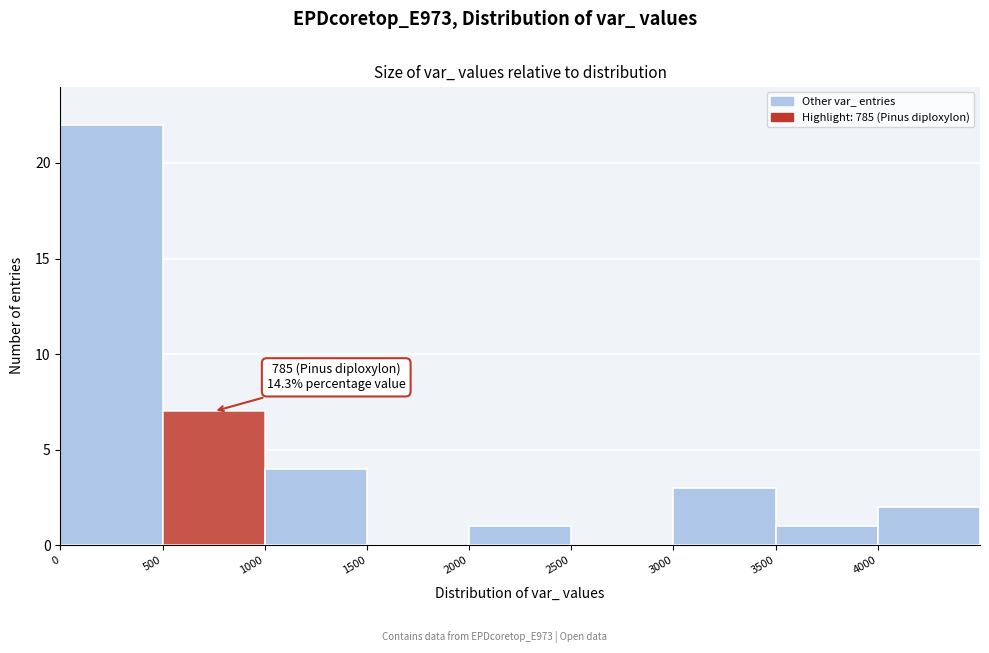

Over which range of the x-axis is the bar tallest?

0 to 500